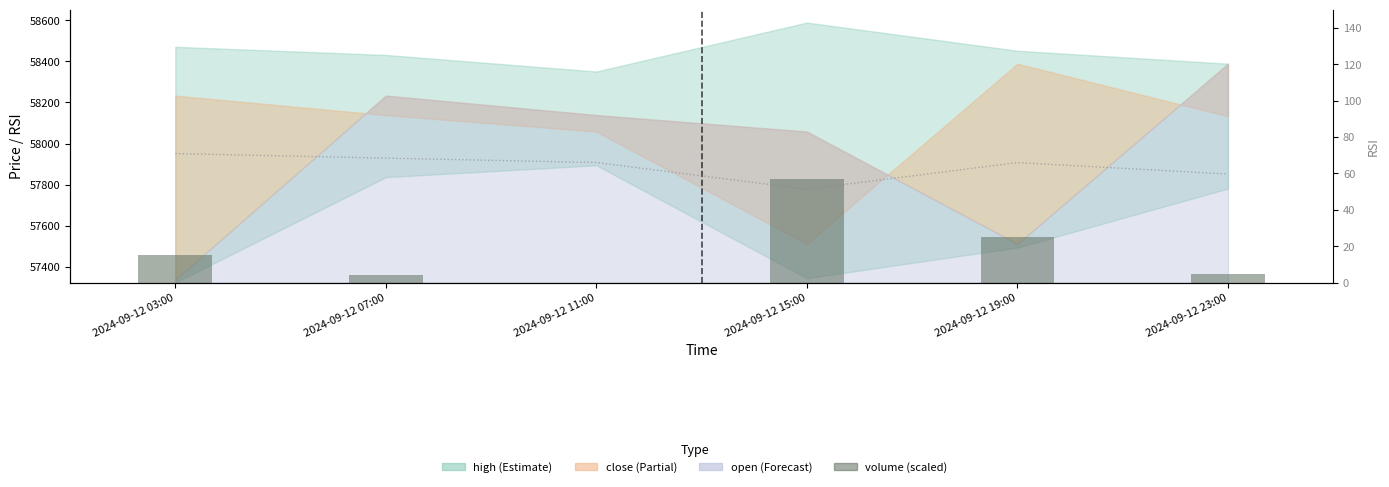

What is the value of the rsi bar at the 4th from the left?

51.3